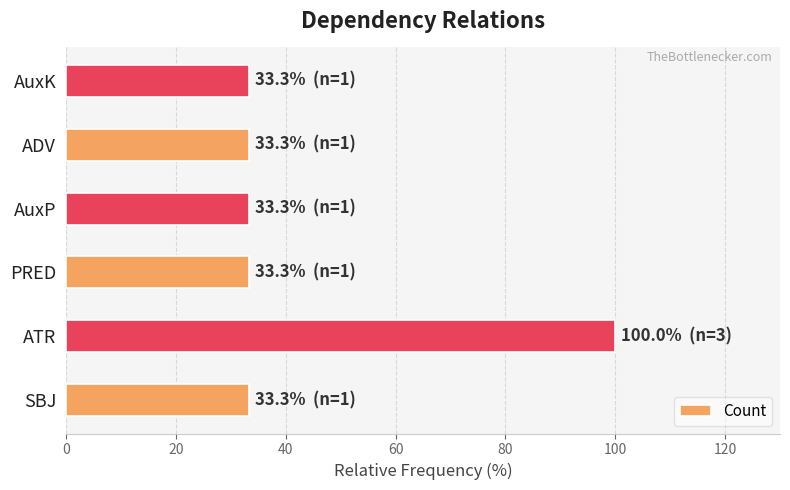

What is the ratio of the value at SBJ to the value at PRED?

1.0